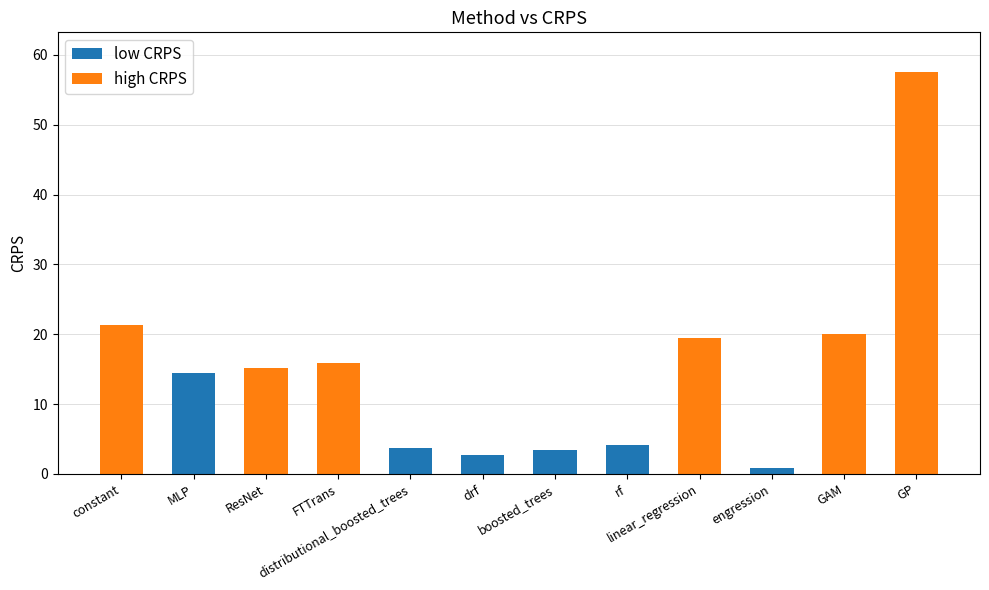

What is the maximum value shown in the chart?

57.5